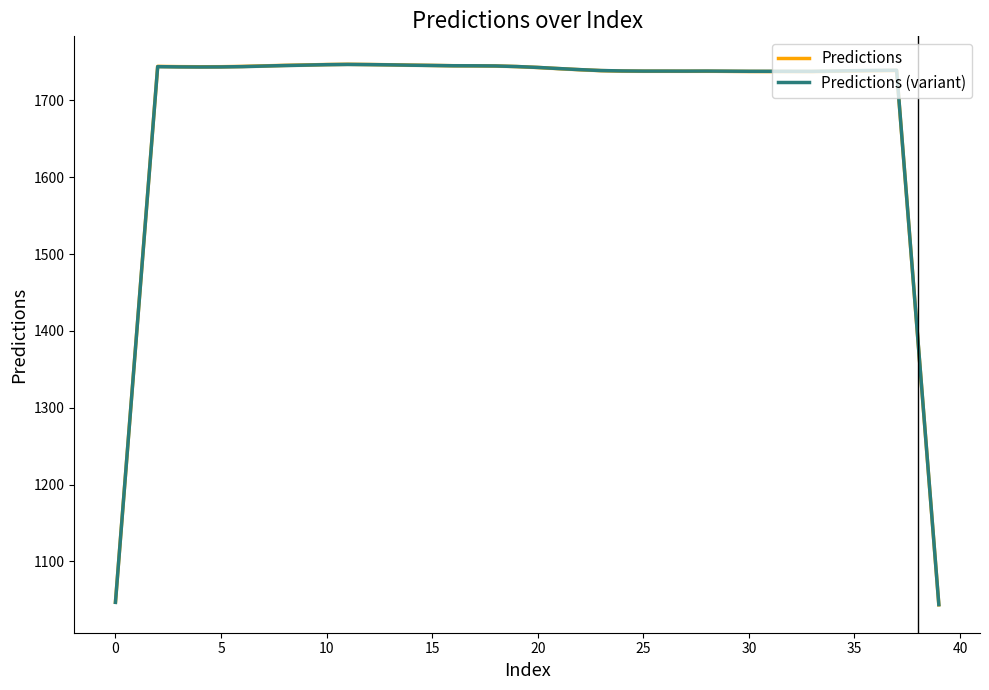

True or false: Predictions (variant) and Predictions intersect in this chart.

True